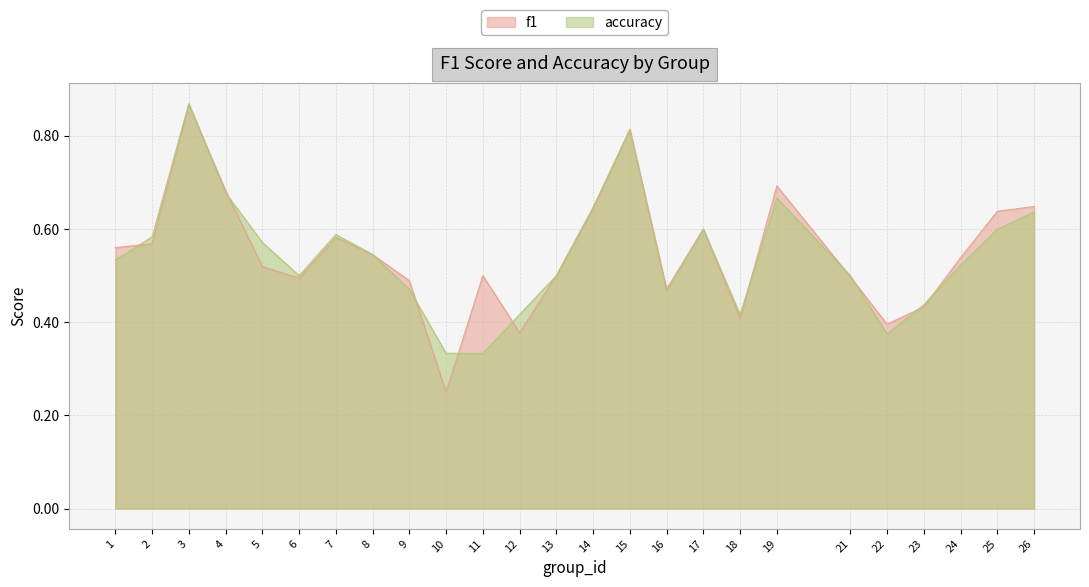

True or false: f1 and accuracy cross at least once.

True